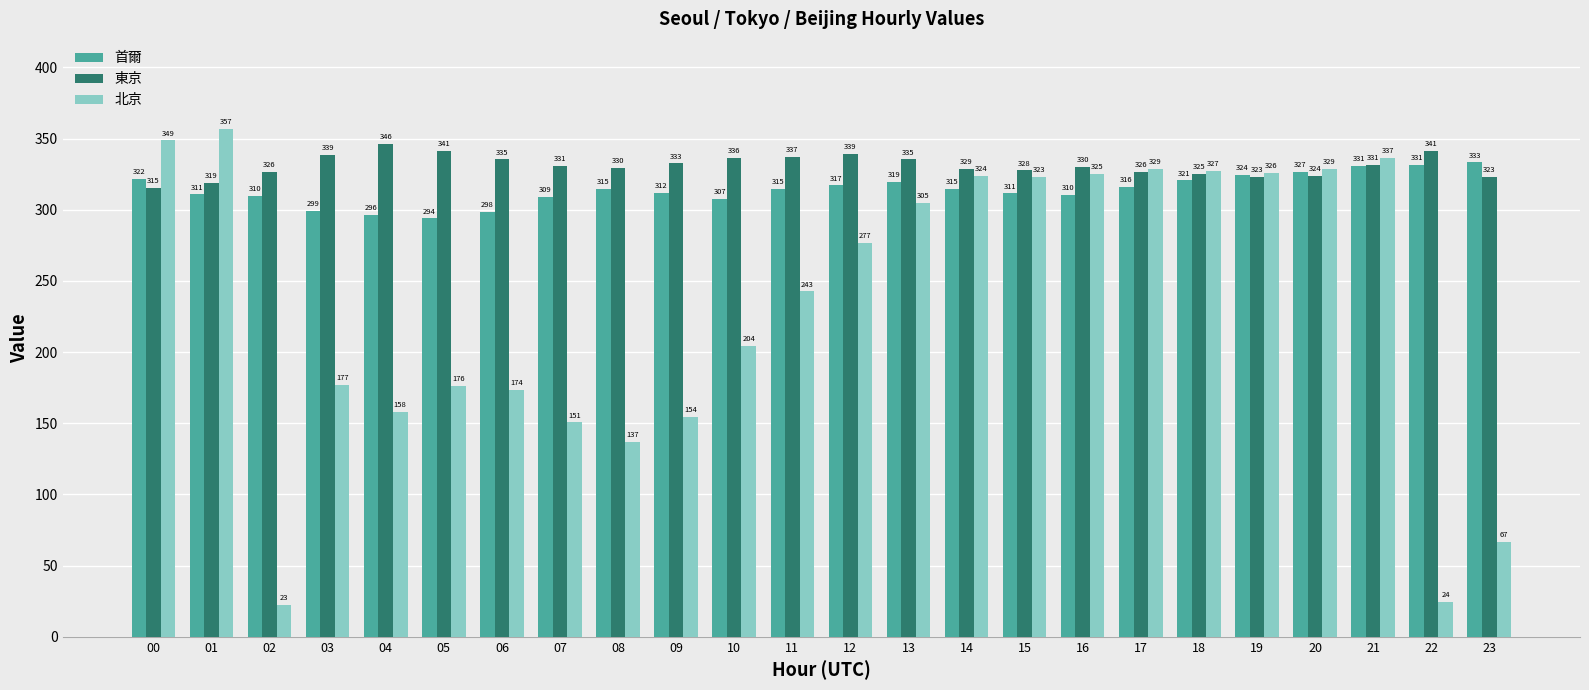

What is the difference between the 北京 values at 16 and 11?

82.6